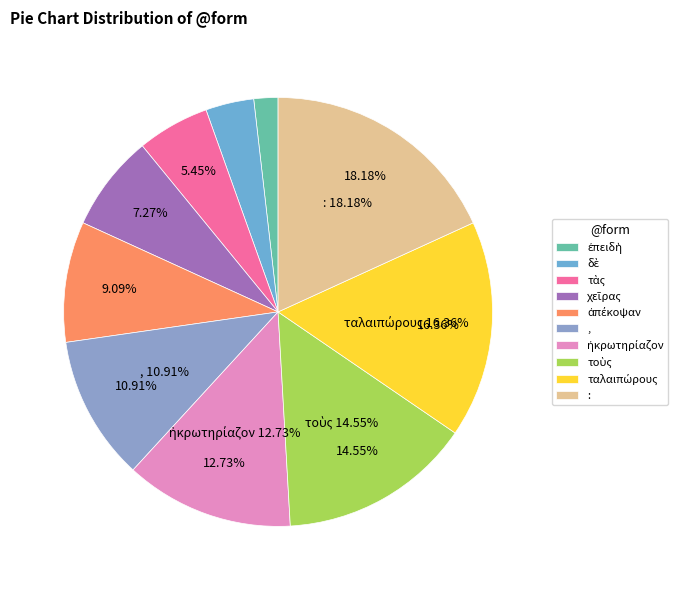

Rank the categories by value from lowest to highest.

ἐπειδὴ, δὲ, τὰς, χεῖρας, ἀπέκοψαν, ,, ἠκρωτηρίαζον, τοὺς, ταλαιπώρους, :